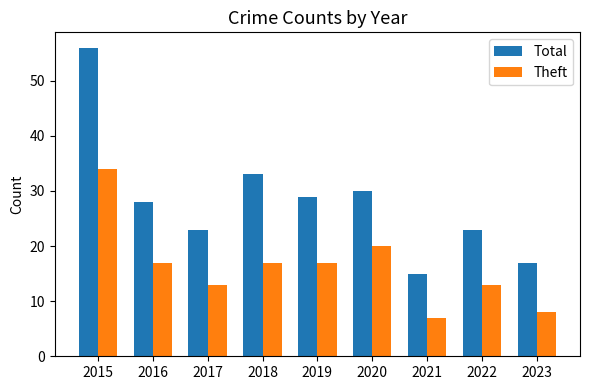

Which series has the widest spread of values?

Total